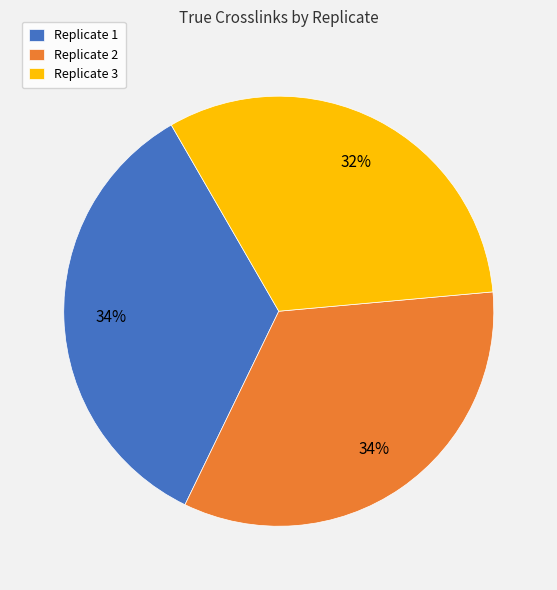

Is there a majority slice in this chart?

No